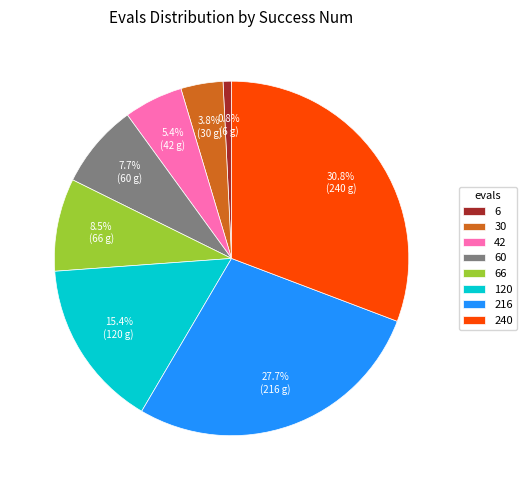

How many slices are in this pie chart?

8